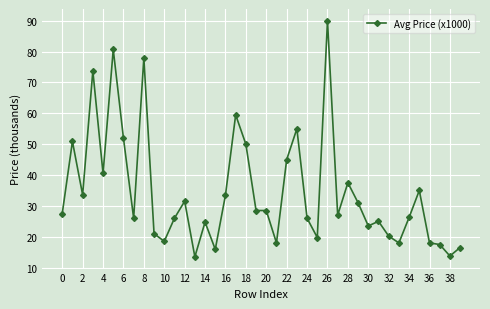

What is the value of the 17th point from the left?

33.5